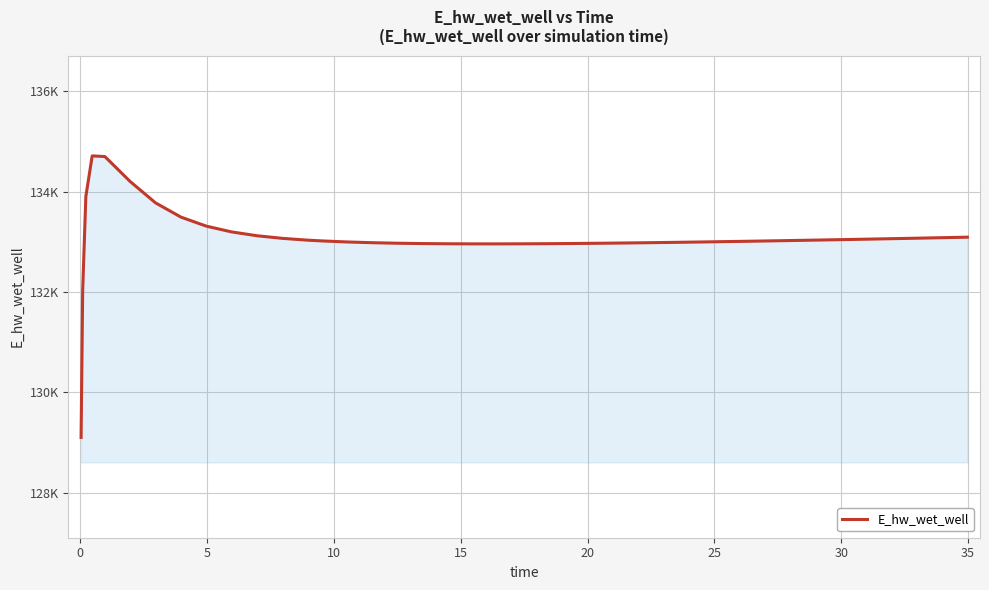

Is this an area chart (filled region under the line)?

Yes